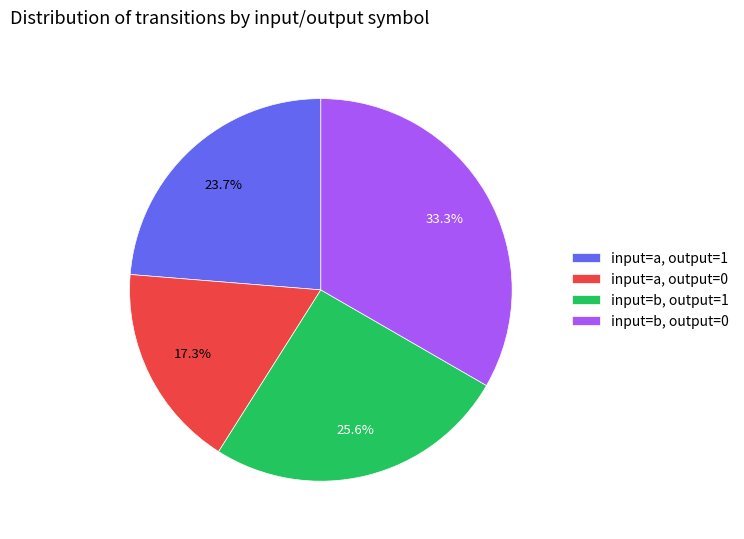

To the nearest percent, what is the difference between the largest and smallest slice percentages?

16%